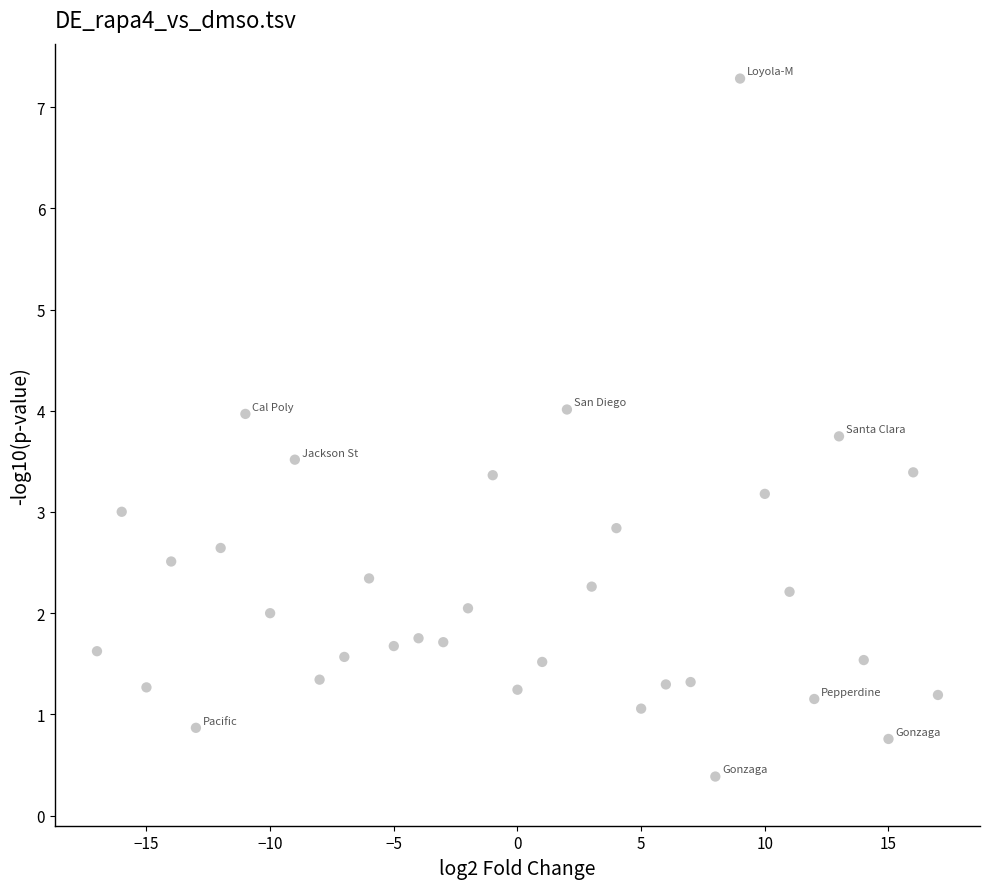

What is the range of X values (max minus min)?

34.0